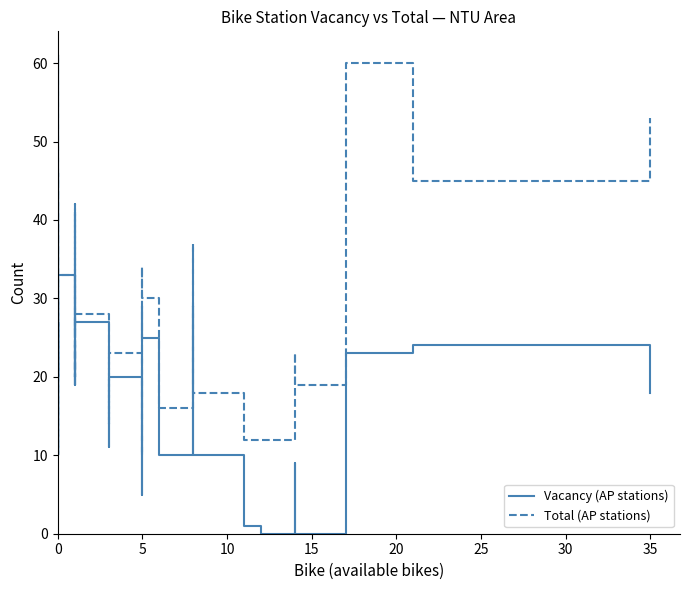

In Vacancy (AP stations), how many points are higher than both neighbors (excluding endpoints)?

15